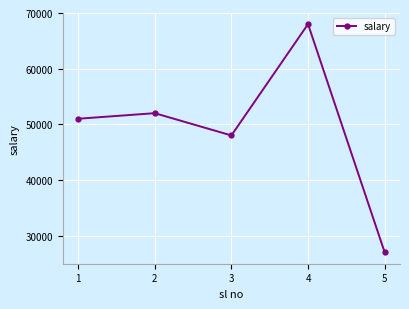

Where is the first local maximum?

2